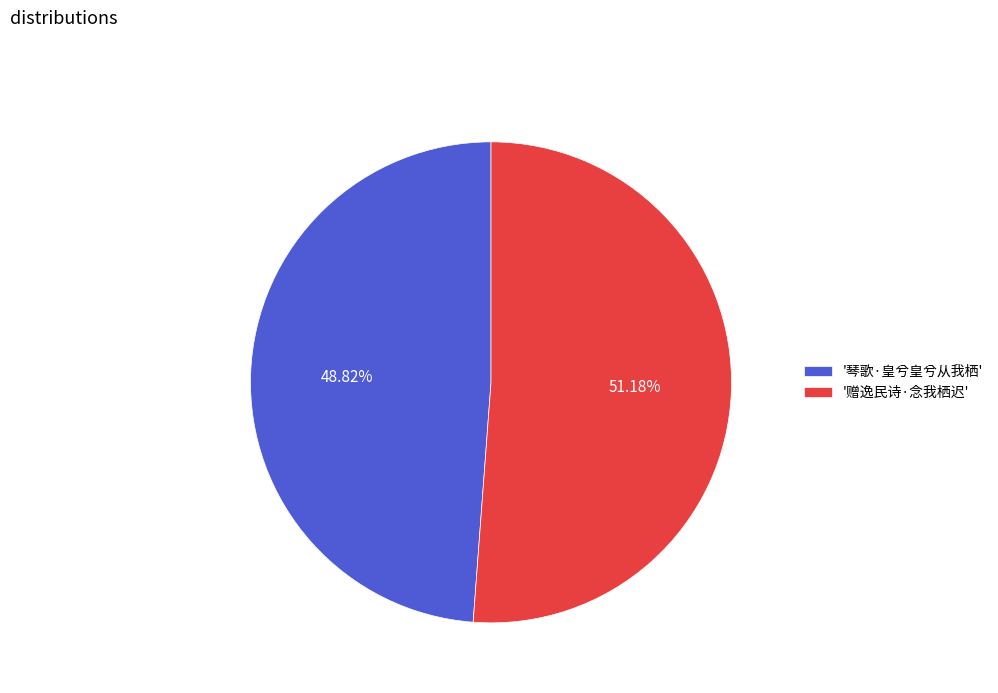

Is there any slice that represents more than half of the pie?

Yes